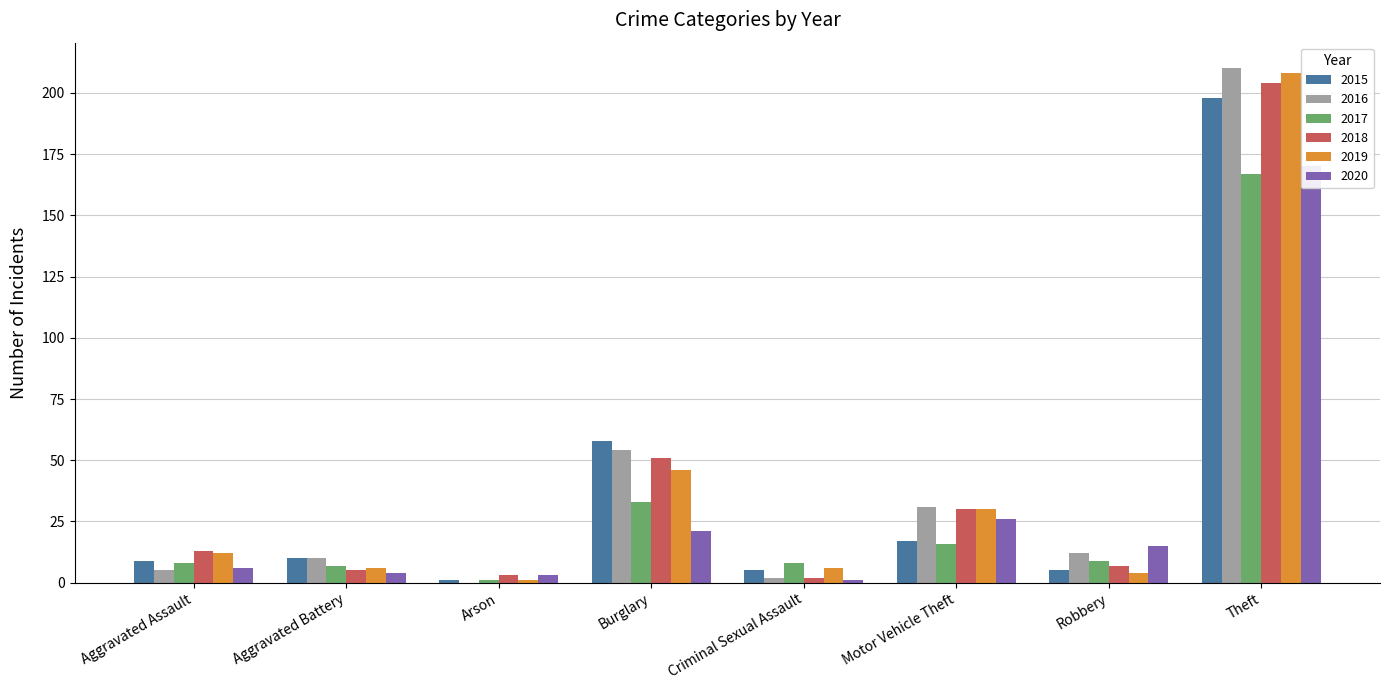

How many groups of bars are there?

8